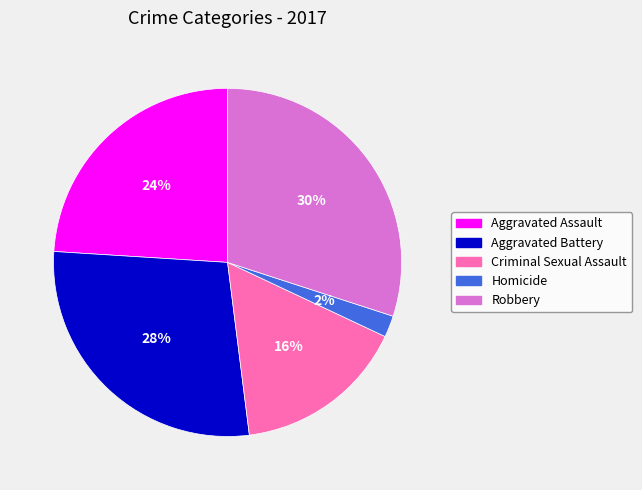

Which category has the smallest portion of the pie?

Homicide